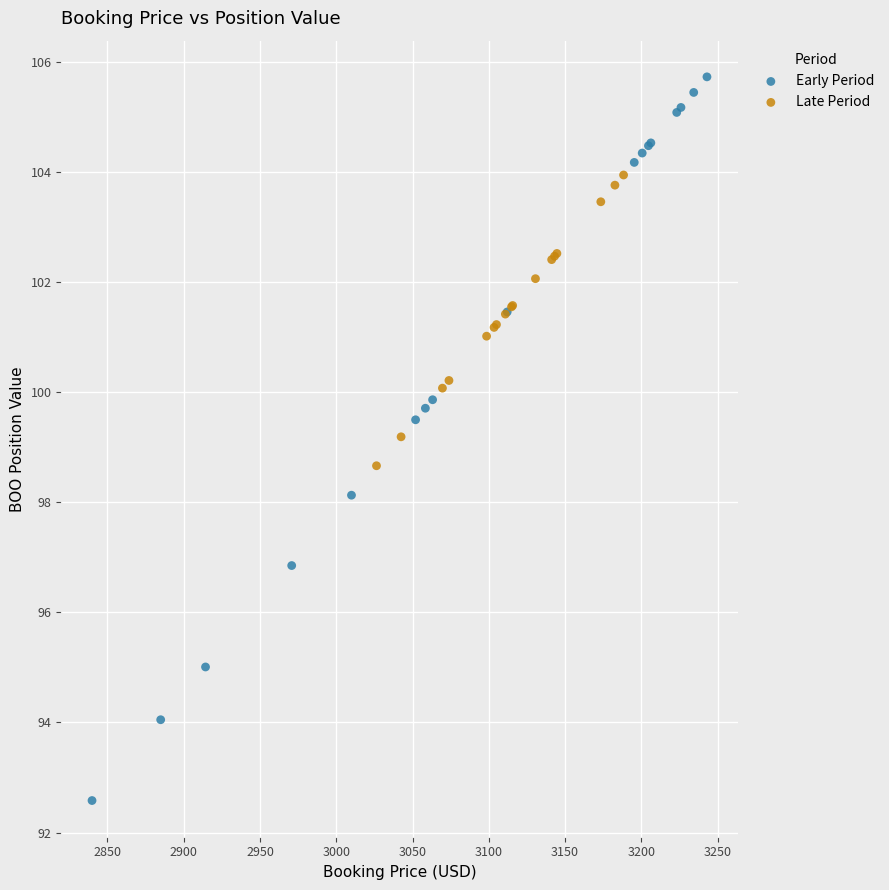

What are all the series names shown in the legend?

Early Period, Late Period